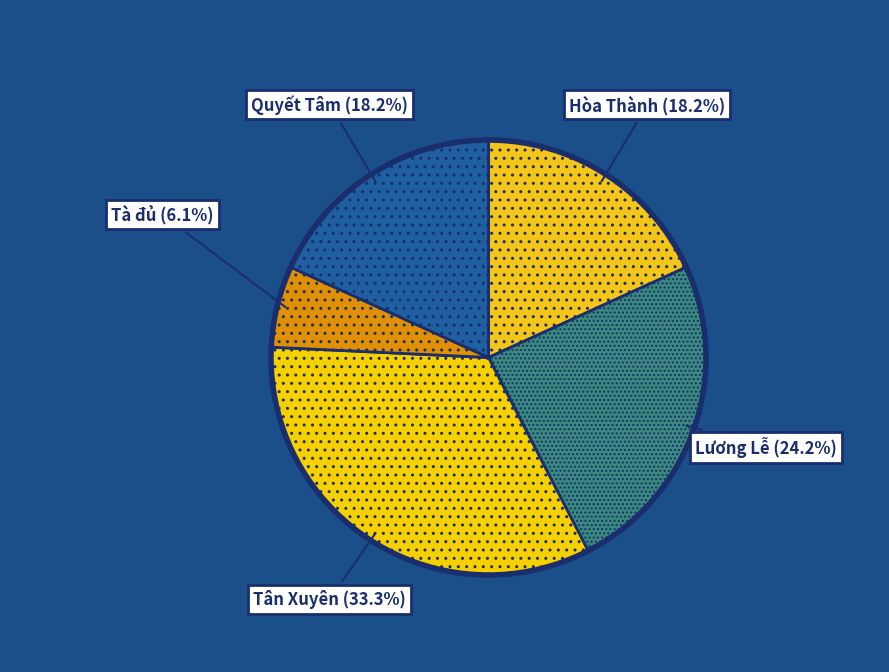

Combined, do Quyết Tâm and Hòa Thành account for over 50%?

No